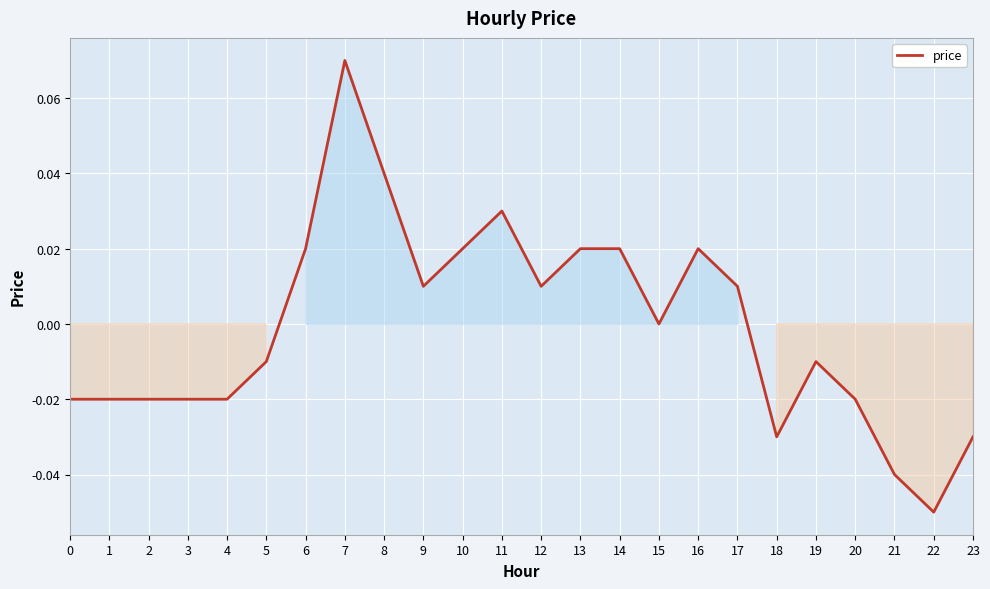

The chart shows a value of -0.0 at 23. True or false?

True